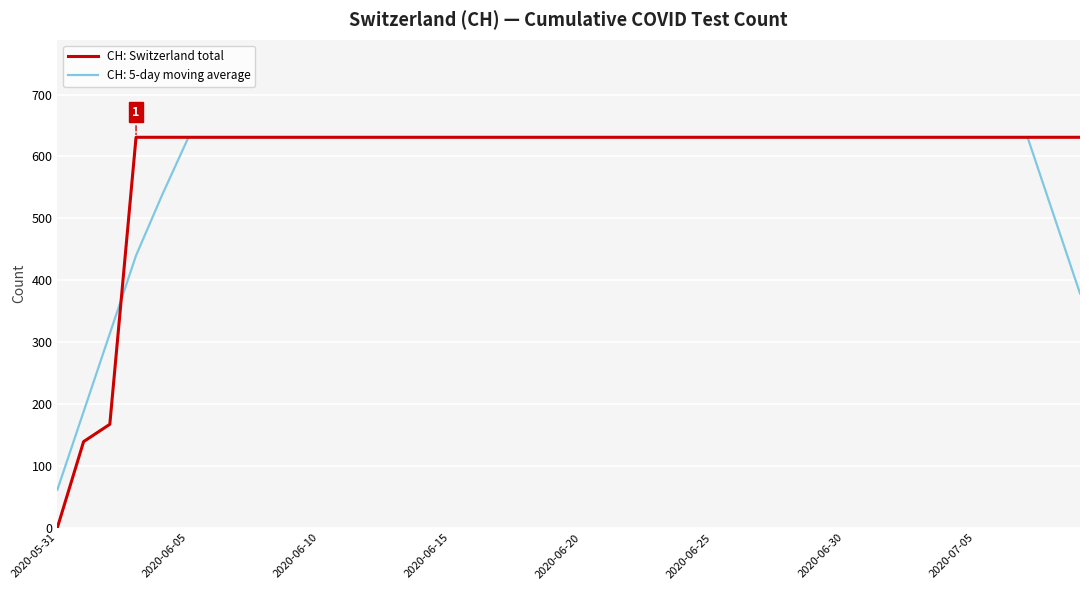

Which series has the widest spread of values?

CH: Switzerland total